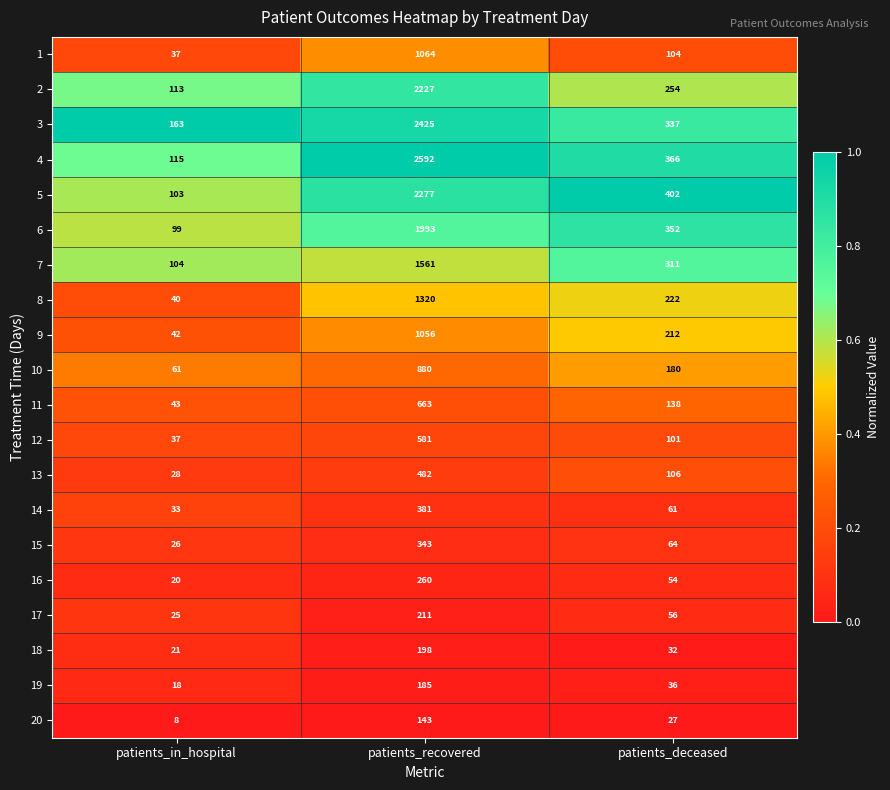

What is the maximum value shown in the chart?

2592